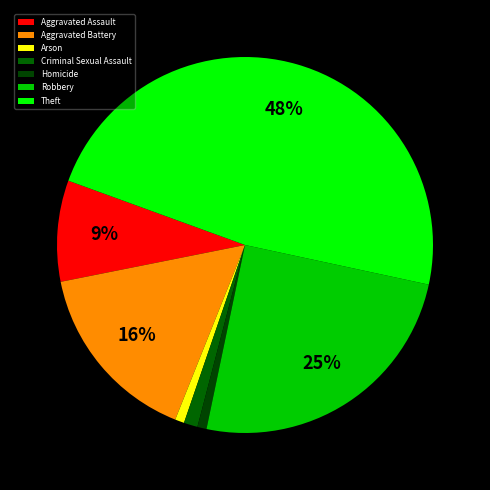

Is it true that Homicide is 1% of the pie?

True